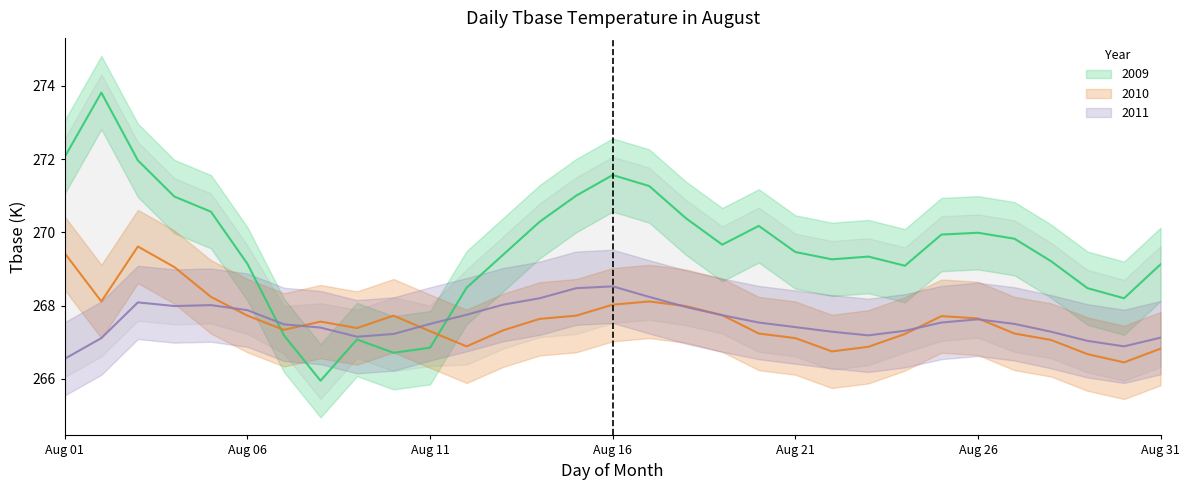

What is the sum of all 2010 values?

8295.7